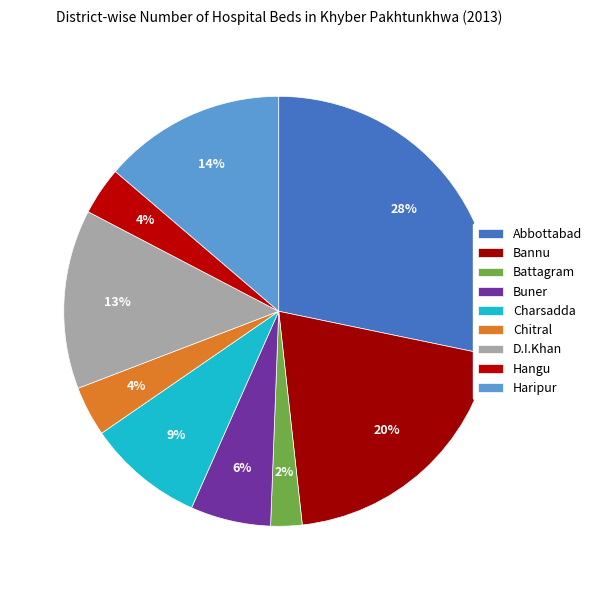

What percentage do Haripur and Buner together represent?

19.8%